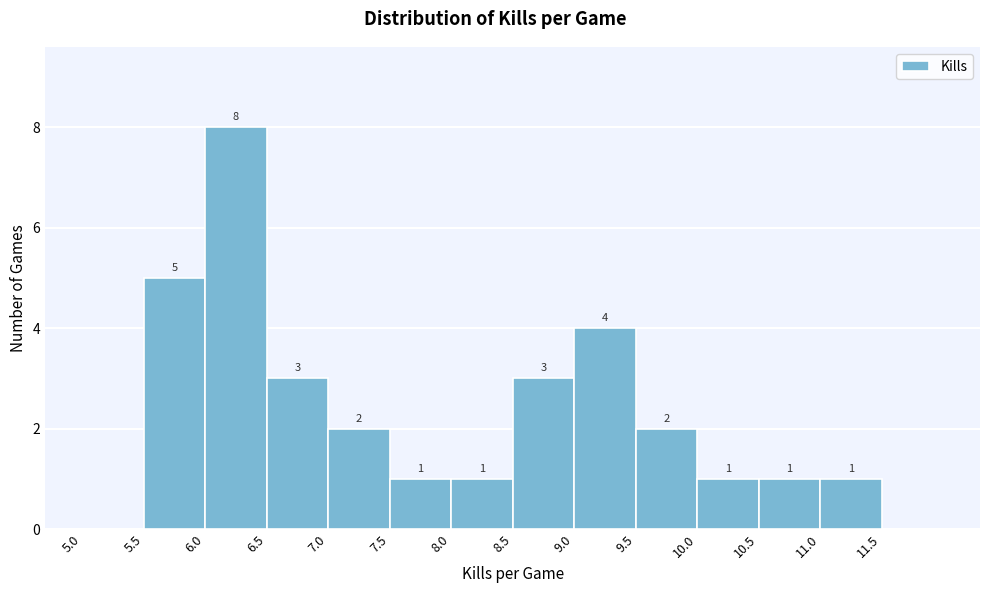

Over which range of the x-axis is the bar tallest?

6.0 to 6.5